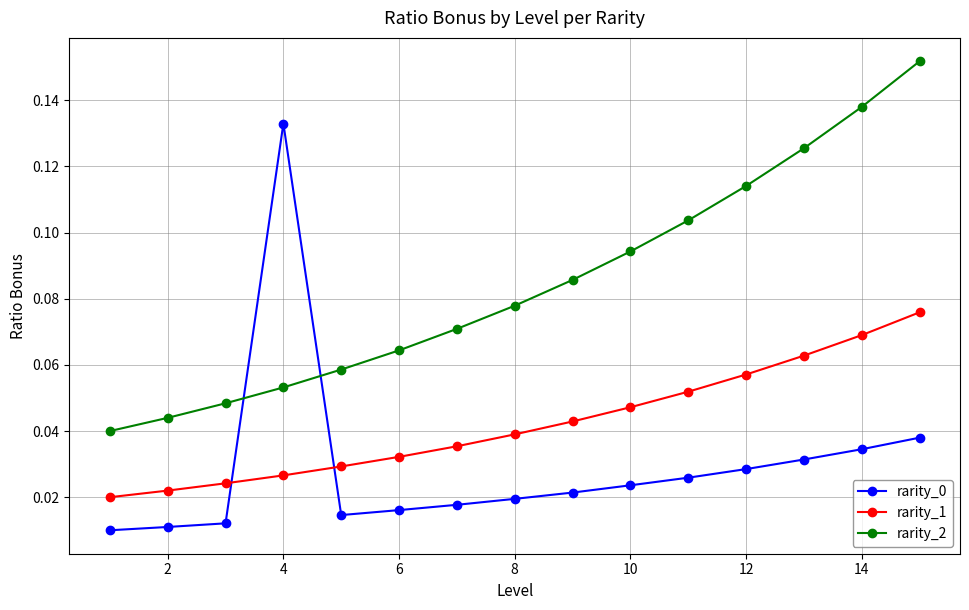

True or false: rarity_0 has more than 2 interior local peaks.

False